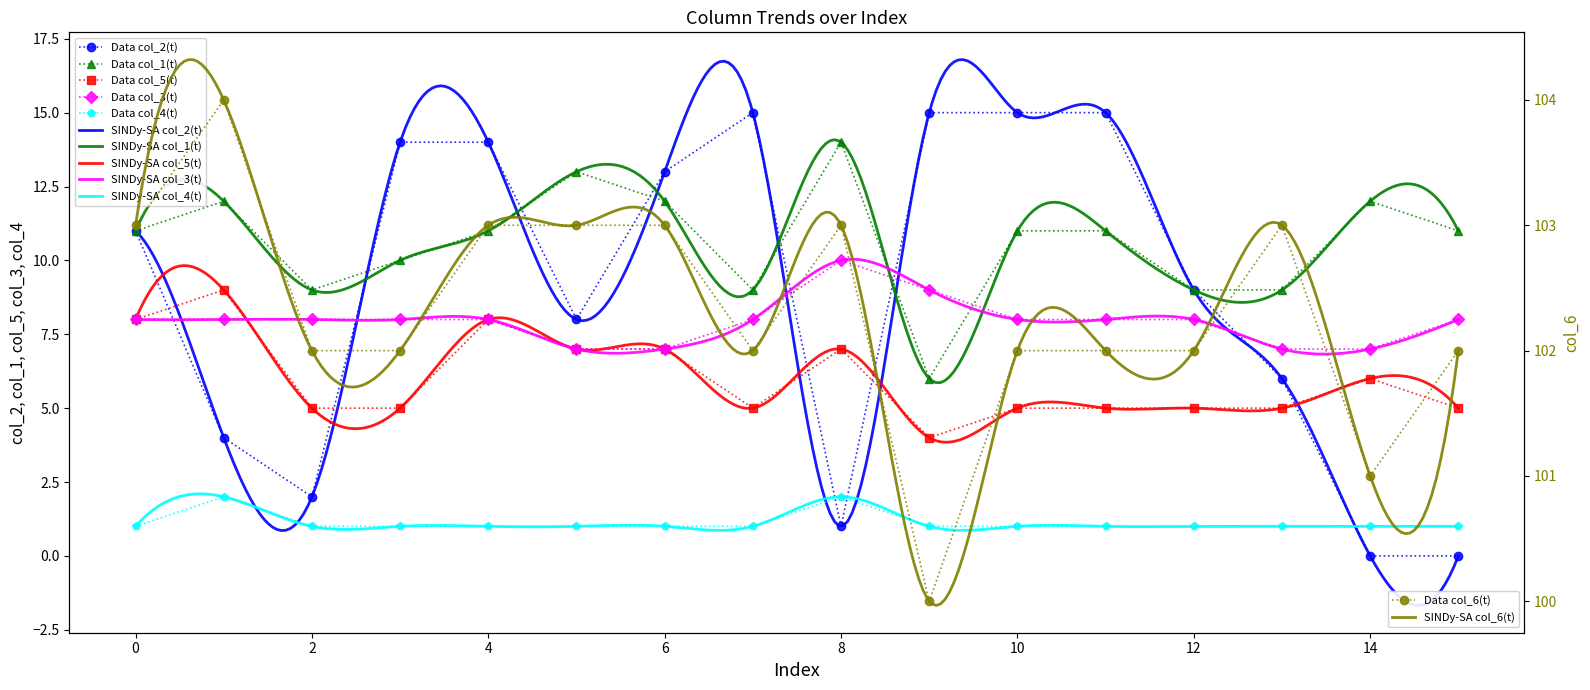

Which category has the lowest value in the col_1 series?

9